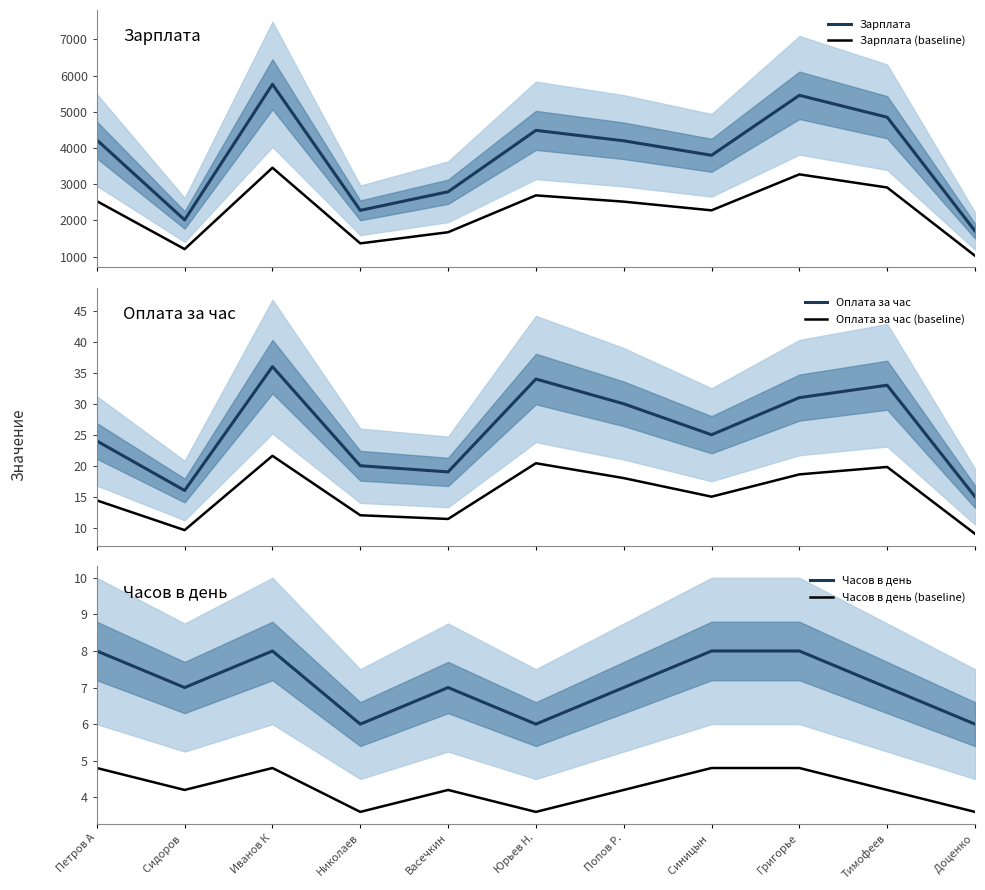

At which category does the chart reach its peak across all series?

Иванов К